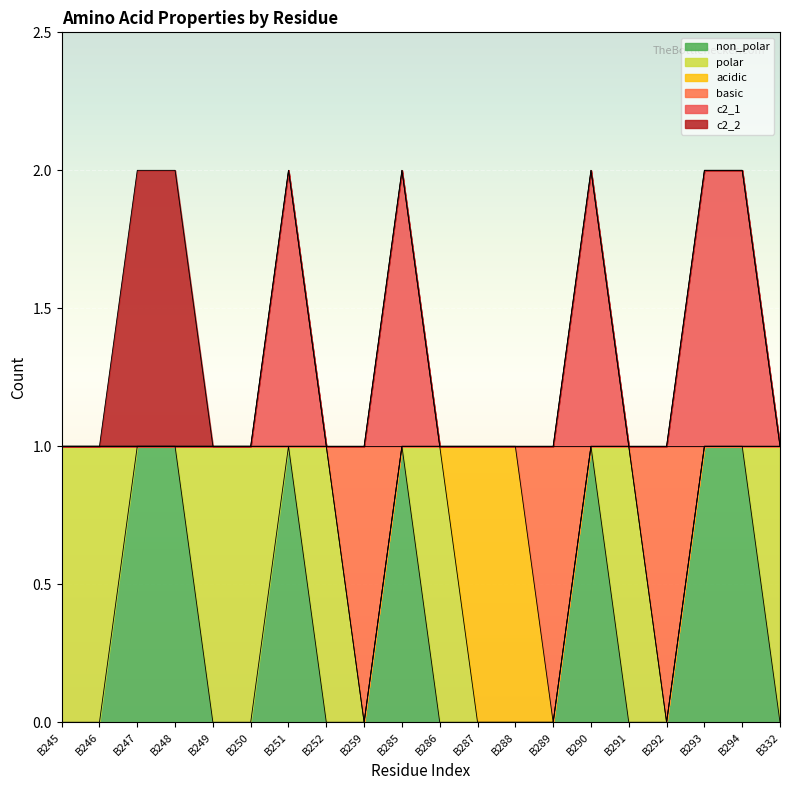

How many lines are shown in the chart?

6